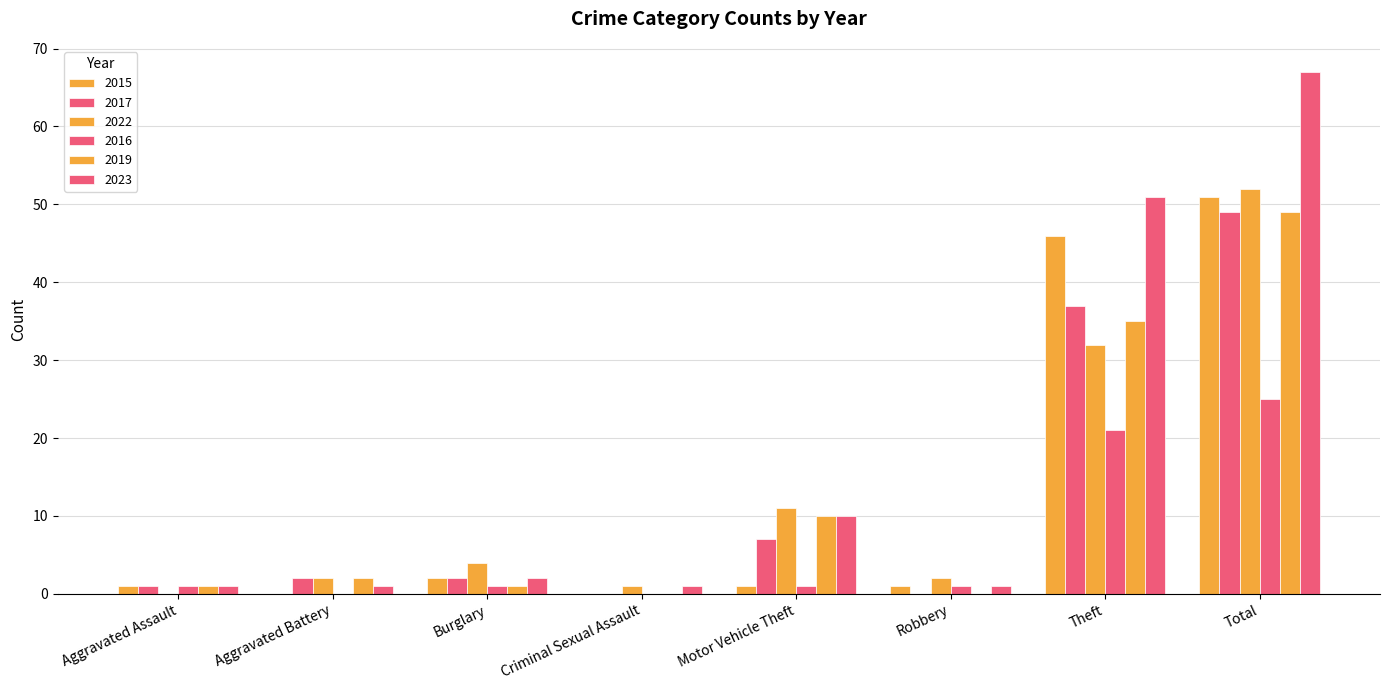

What is the sum of the 2015 values at Motor Vehicle Theft and Aggravated Assault?

2